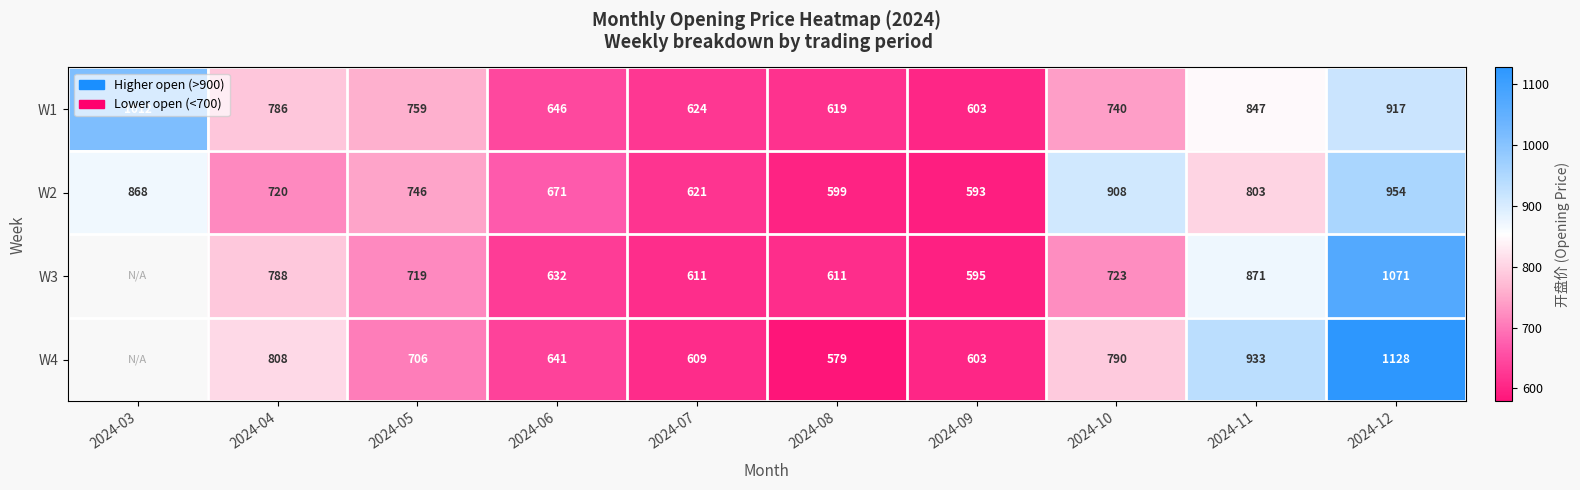

What is the minimum value shown in the chart?

578.6